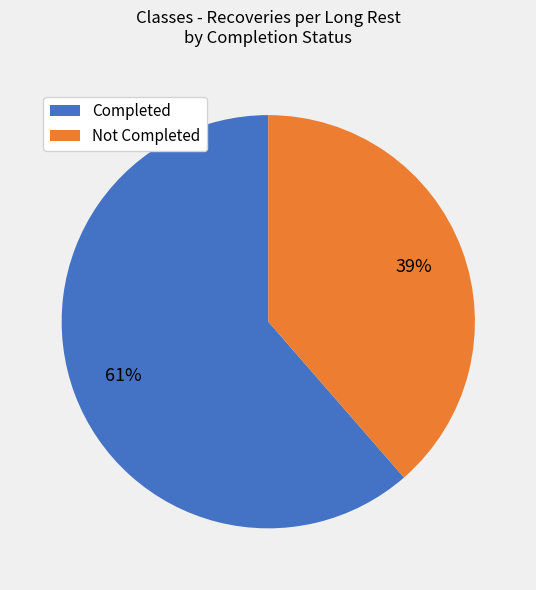

To the nearest percent, what is the average slice percentage?

50%